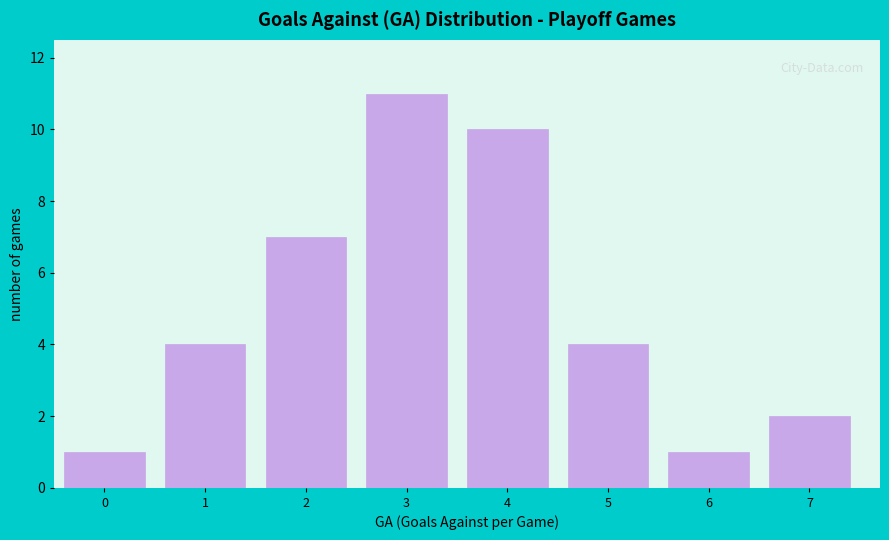

Reading right to left, extract all data points from this chart.

7=2	6=1	5=4	4=10	3=11	2=7	1=4	0=1